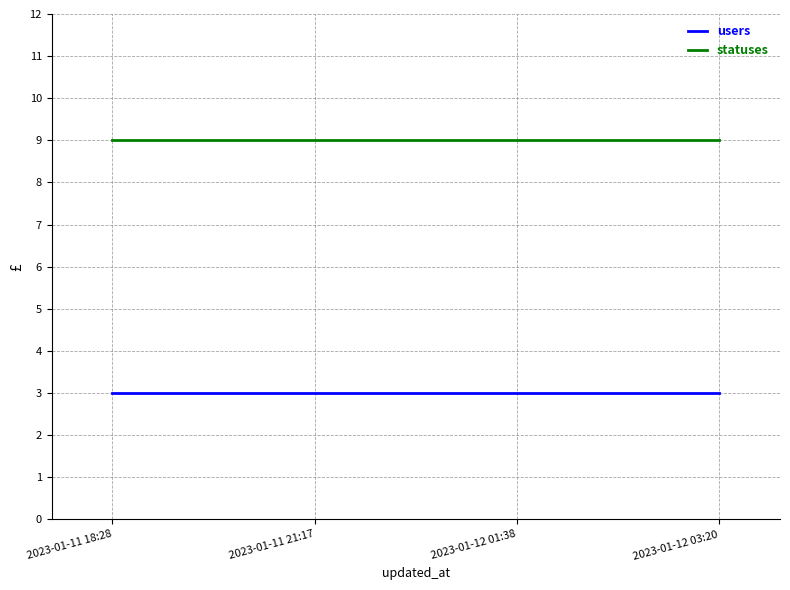

At how many categories does at least one series exceed 8?

4